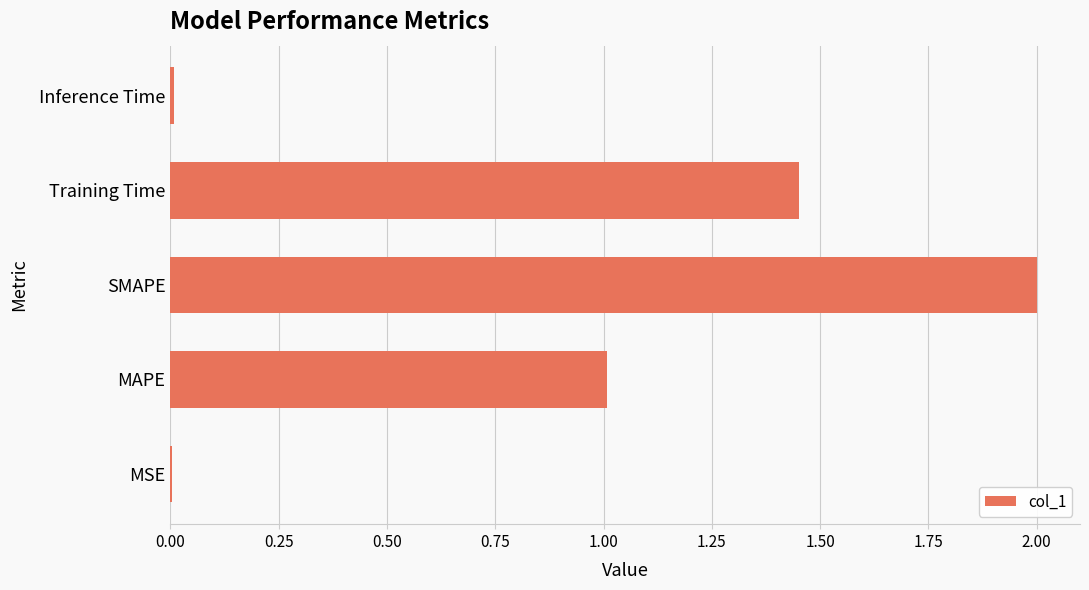

Are the bars horizontal?

Yes